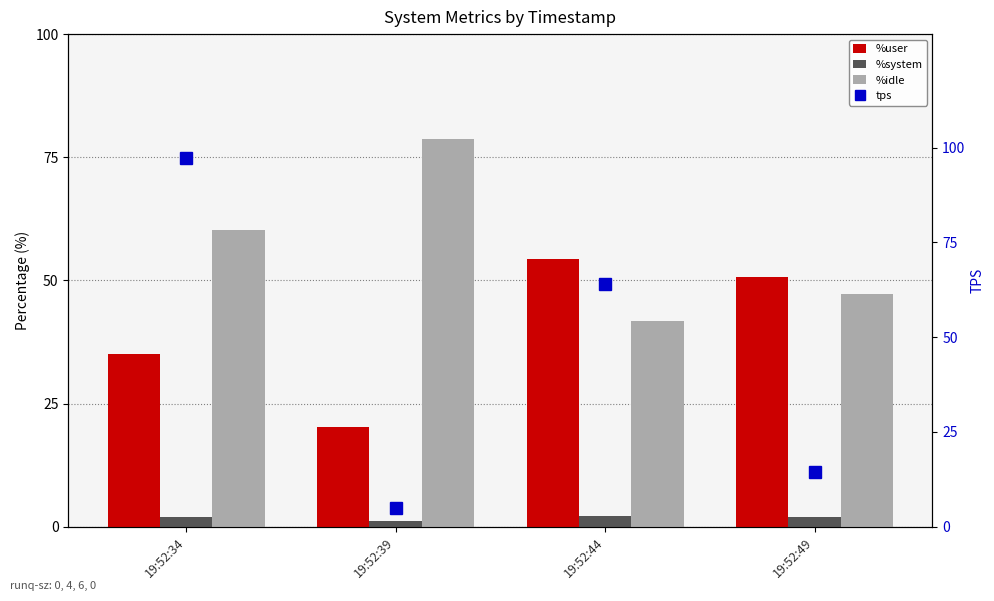

How many values in the %idle series are below 60?

2